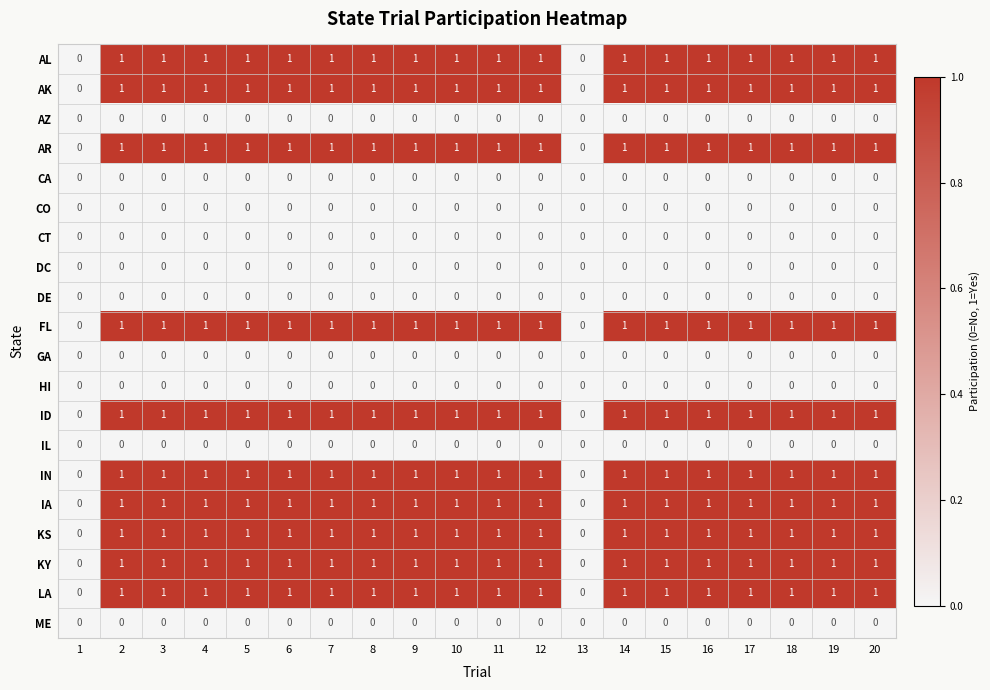

What is the sum of all ID values?

18